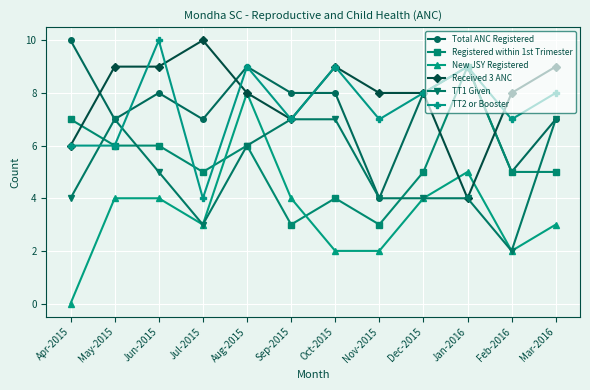

What is the maximum value for Received 3 ANC?

10